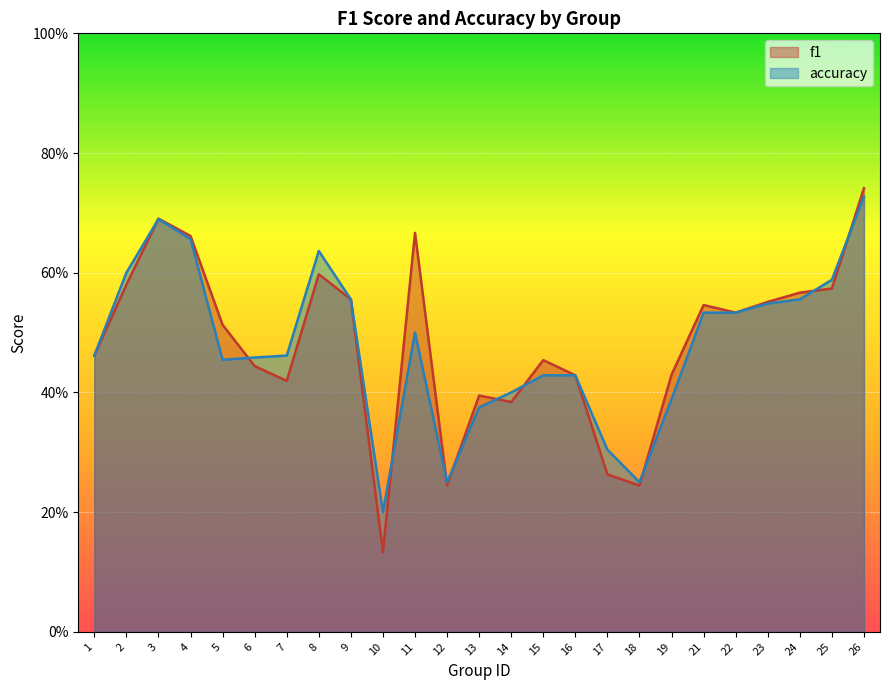

Reading right to left, list all the values displayed in this chart.

f1: 0.7	0.6	0.6	0.6	0.5	0.5	0.4	0.2	0.3	0.4	0.5	0.4	0.4	0.2	0.7	0.1	0.6	0.6	0.4	0.4	0.5	0.7	0.7	0.6	0.5
accuracy: 0.7	0.6	0.6	0.5	0.5	0.5	0.4	0.2	0.3	0.4	0.4	0.4	0.4	0.2	0.5	0.2	0.6	0.6	0.5	0.5	0.5	0.7	0.7	0.6	0.5